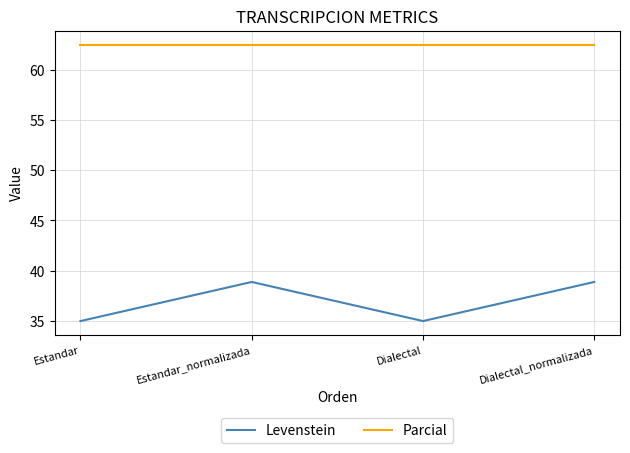

Where is the first local maximum for Levenstein?

Estandar_normalizada